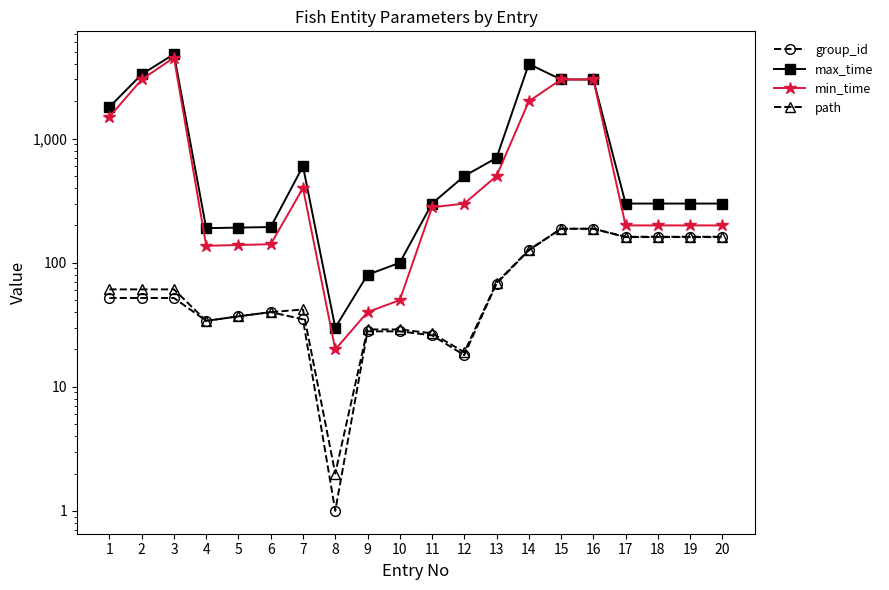

True or false: min_time and group_id intersect in this chart.

False